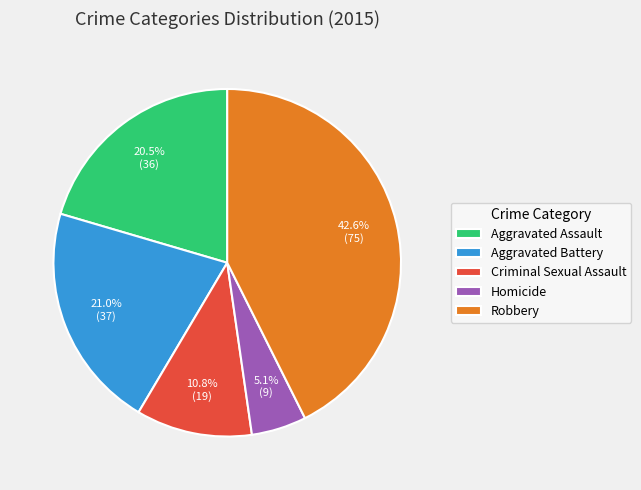

Is it true that Aggravated Battery is 21% of the pie?

True